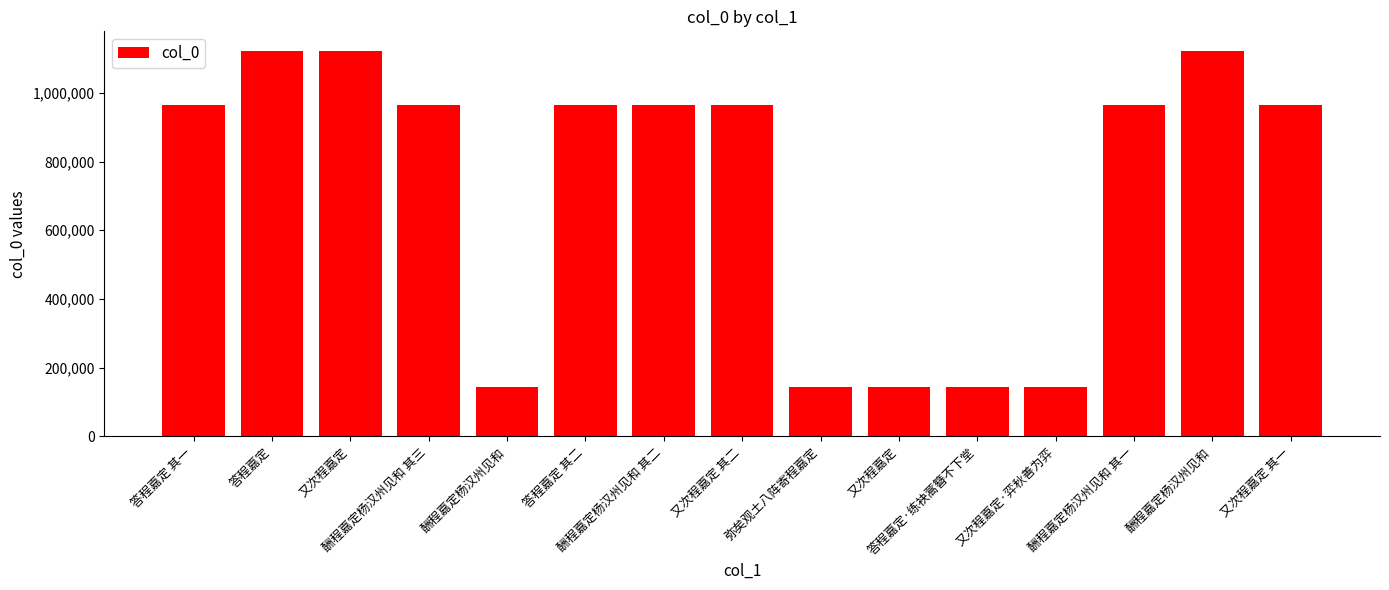

What is the average value?

722293